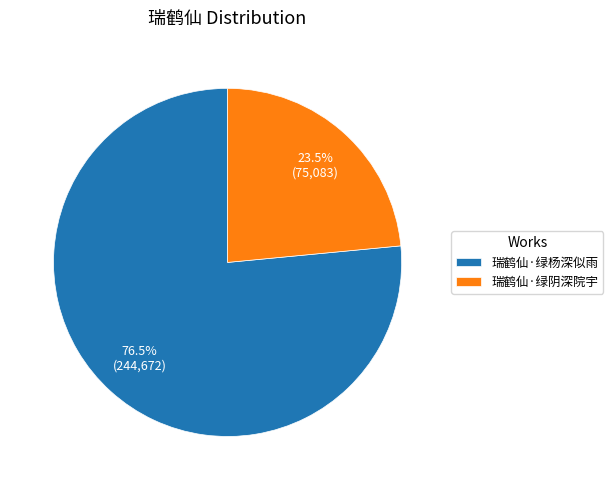

To the nearest percent, what is the difference between the largest and smallest slice percentages?

53%